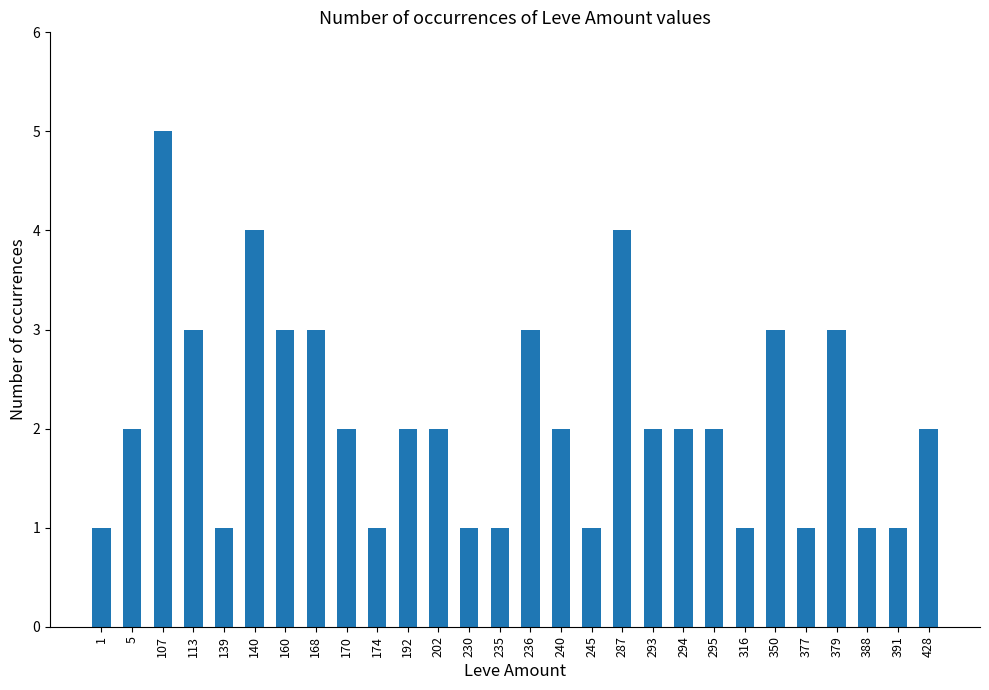

What is the value of the 6th bar from the left?

4